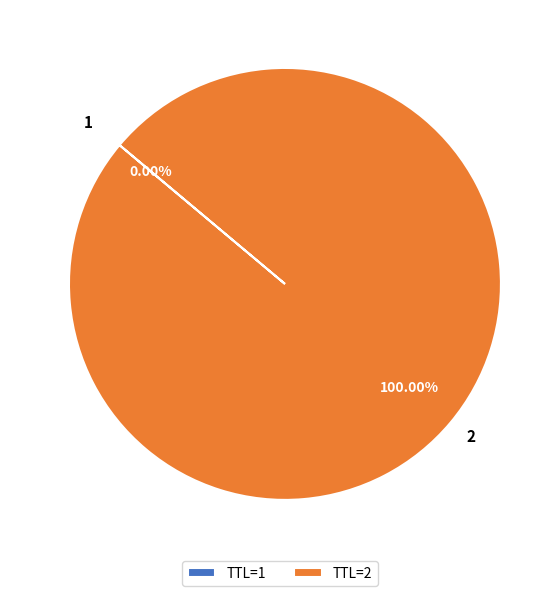

Does 2 represent more than half of the total?

Yes